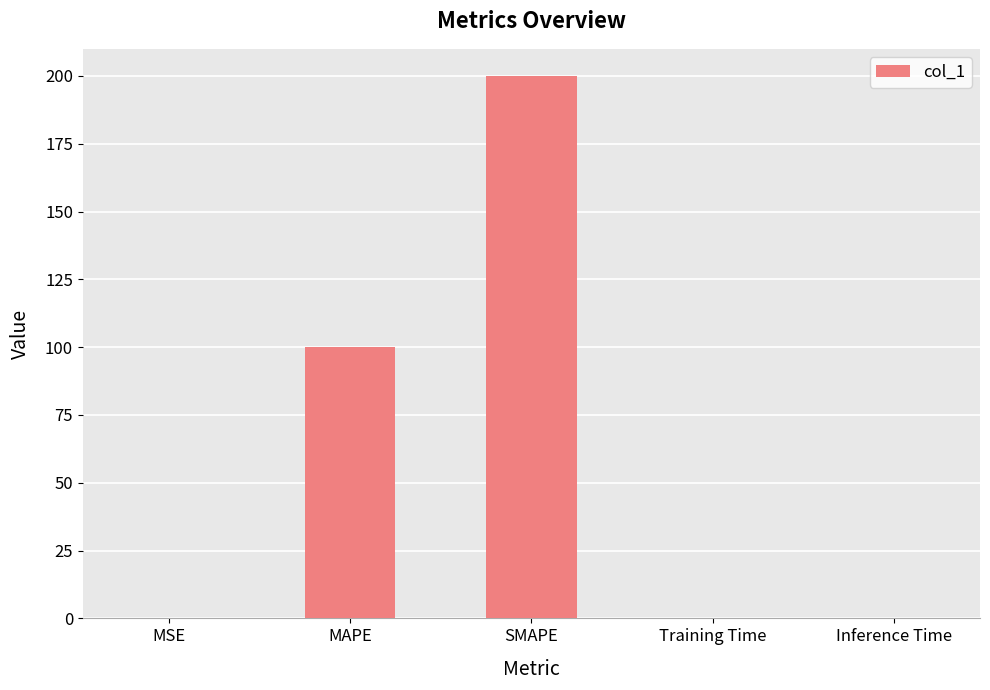

Which has a higher value, SMAPE or MAPE?

SMAPE